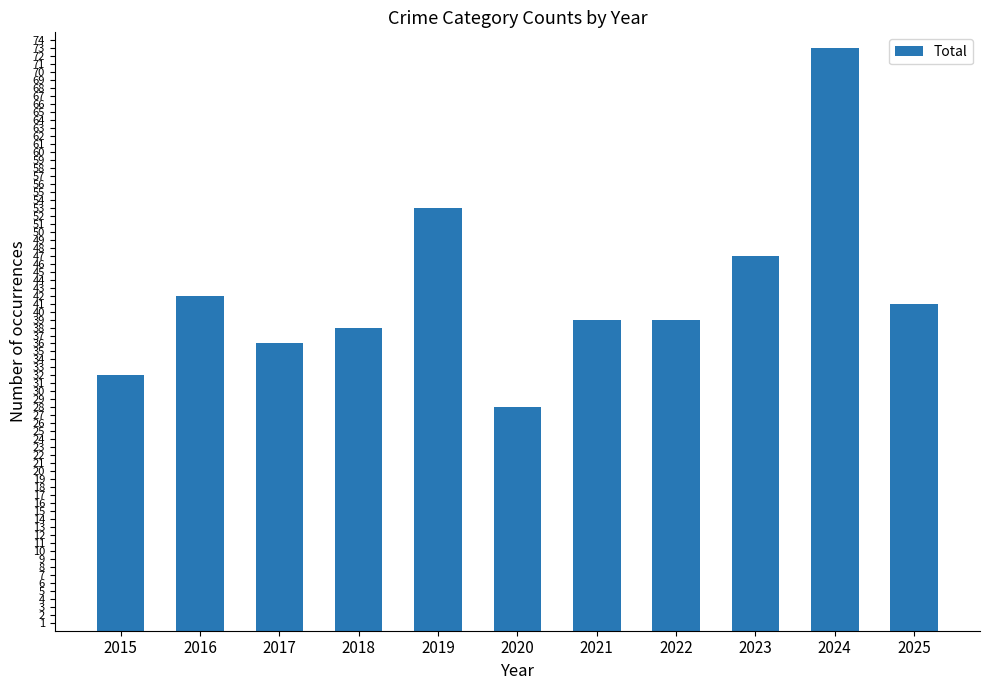

Where does the data first go above 39?

2016